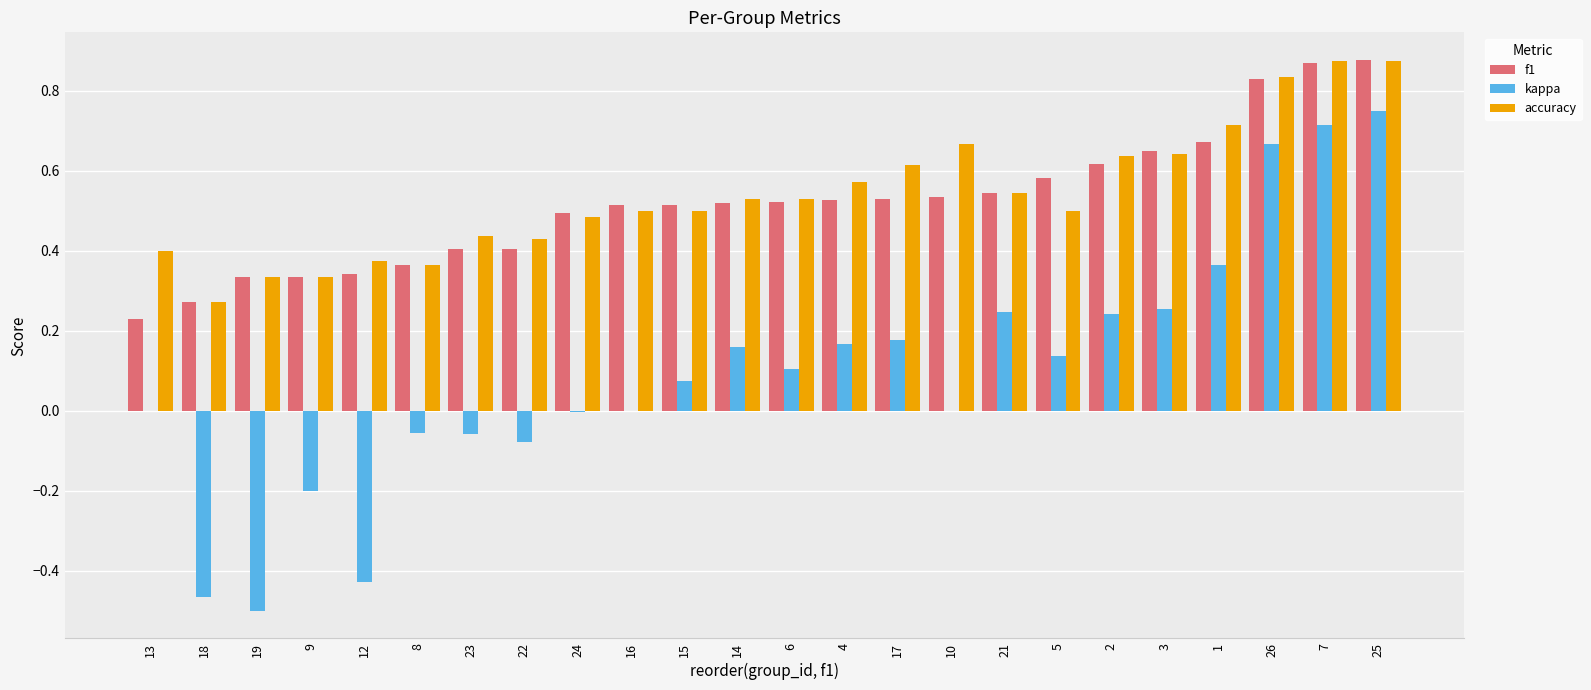

Is it true that kappa equals 0.3 at 17?

False